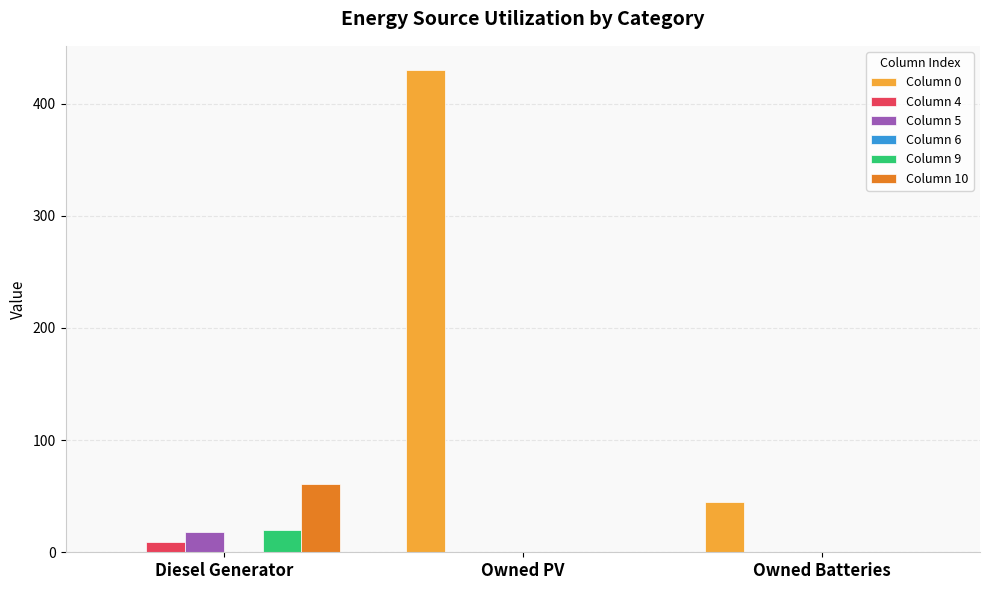

How many values in the Column 4 series exceed 0?

1